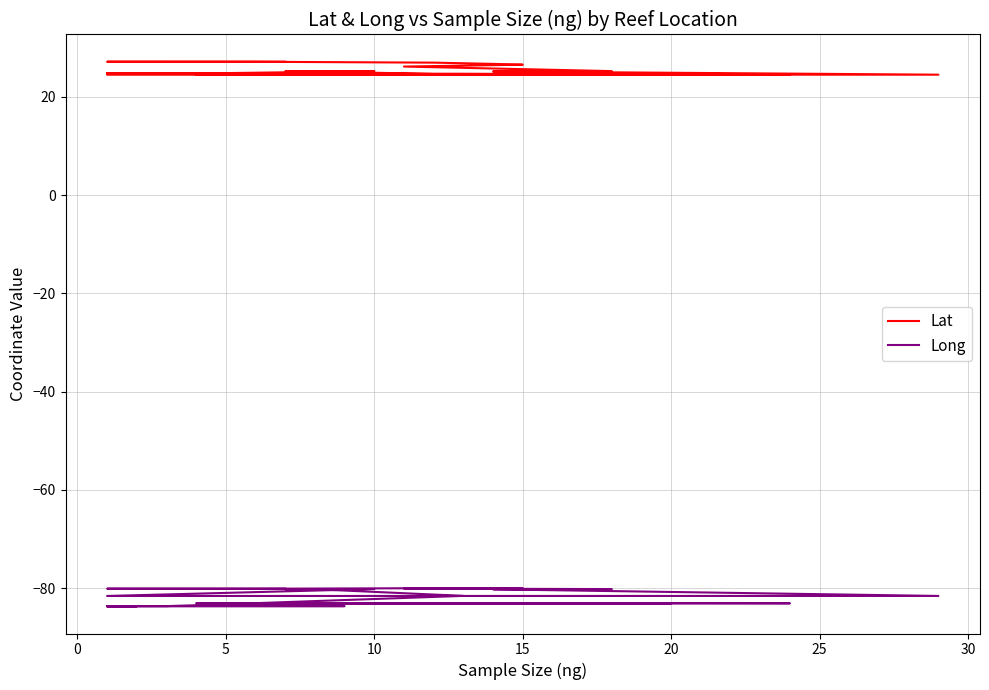

Reading left to right, extract all data points from this chart.

Lat: 27.1	27.1	27.1	26.9	26.7	26.5	26.1	25.2	25.1	24.5	24.5	25.2	25.2	25.2	24.5	24.7	24.7	24.5	24.5	24.7	24.6	24.5	24.5	24.5	24.8	24.8	24.8	24.8	24.8	24.7	24.7	24.7	24.7
Long: -80.1	-80.1	-80.1	-80.0	-80.0	-80.0	-80.1	-80.2	-80.3	-81.6	-81.6	-80.2	-80.2	-80.2	-81.6	-83.1	-83.1	-83.1	-83.1	-83.1	-83.1	-83.1	-83.1	-83.1	-83.7	-83.7	-83.7	-83.7	-83.7	-83.7	-83.7	-83.7	-83.7